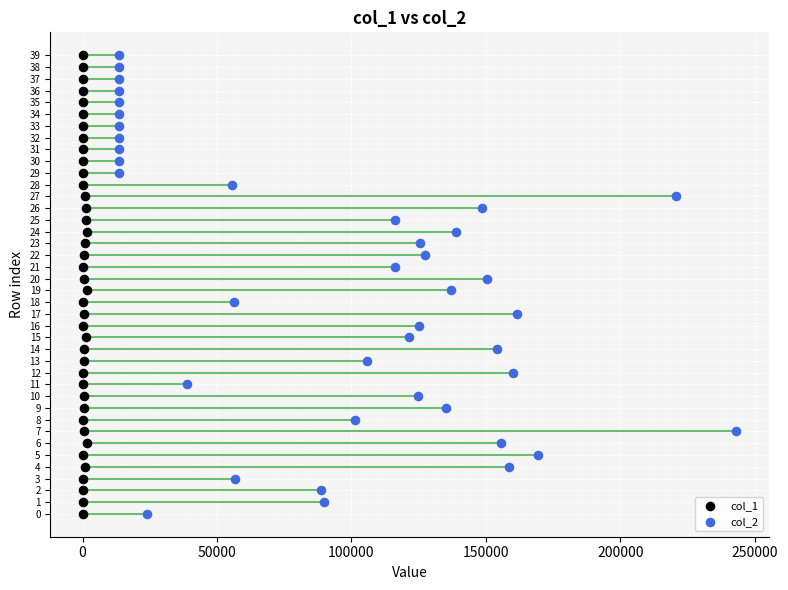

What are all the series names shown in the legend?

col_1, col_2